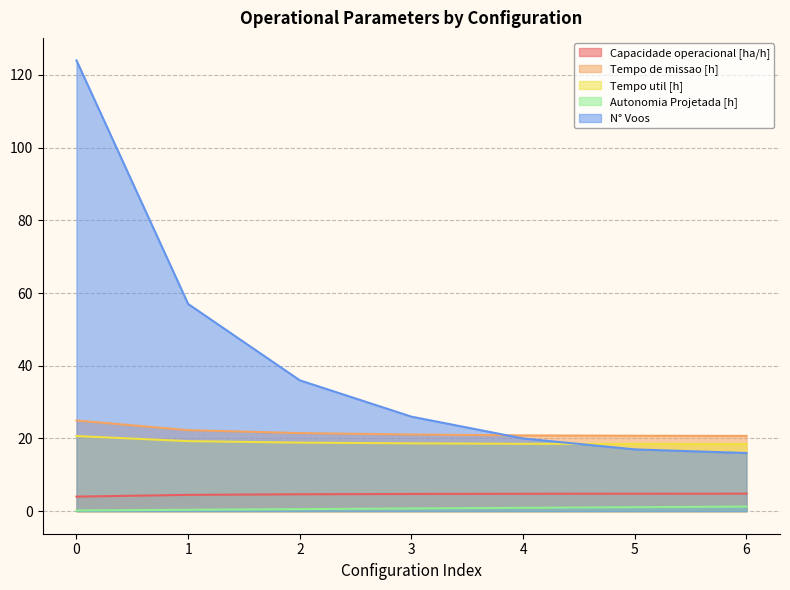

True or false: Autonomia Projetada [h] and Capacidade operacional [ha/h] cross at least once.

False